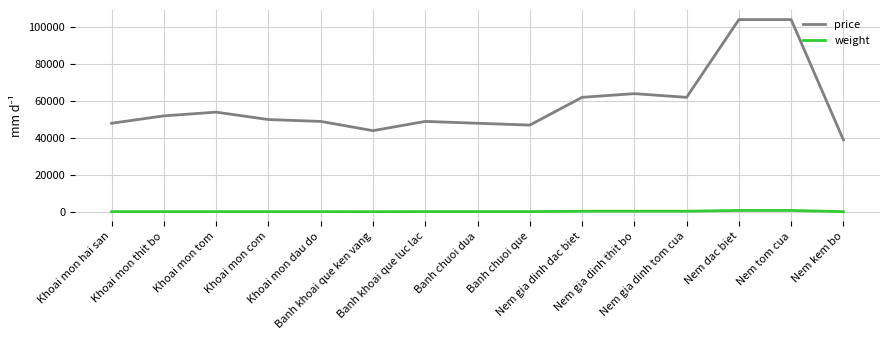

Which series has the largest total across all categories?

price